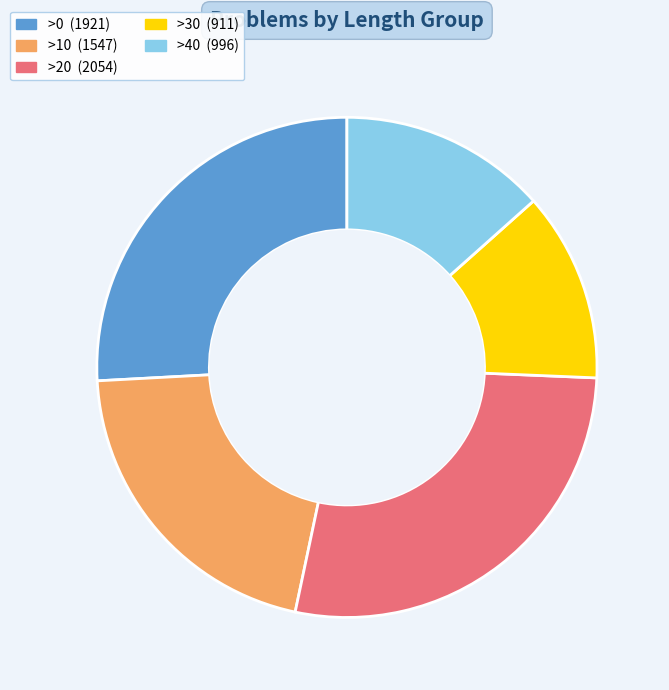

Between >40 and >20, which is larger?

>20